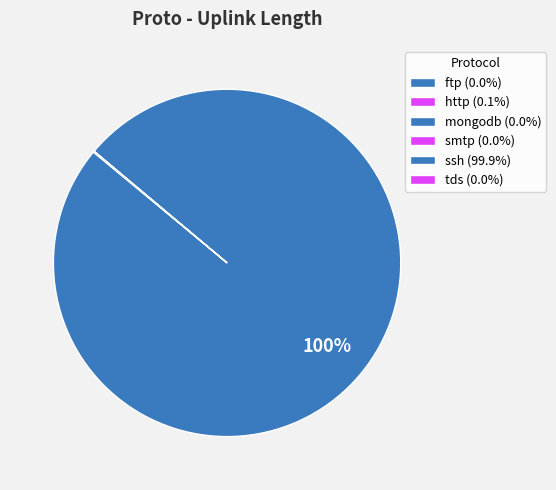

Which slice is the smallest?

smtp